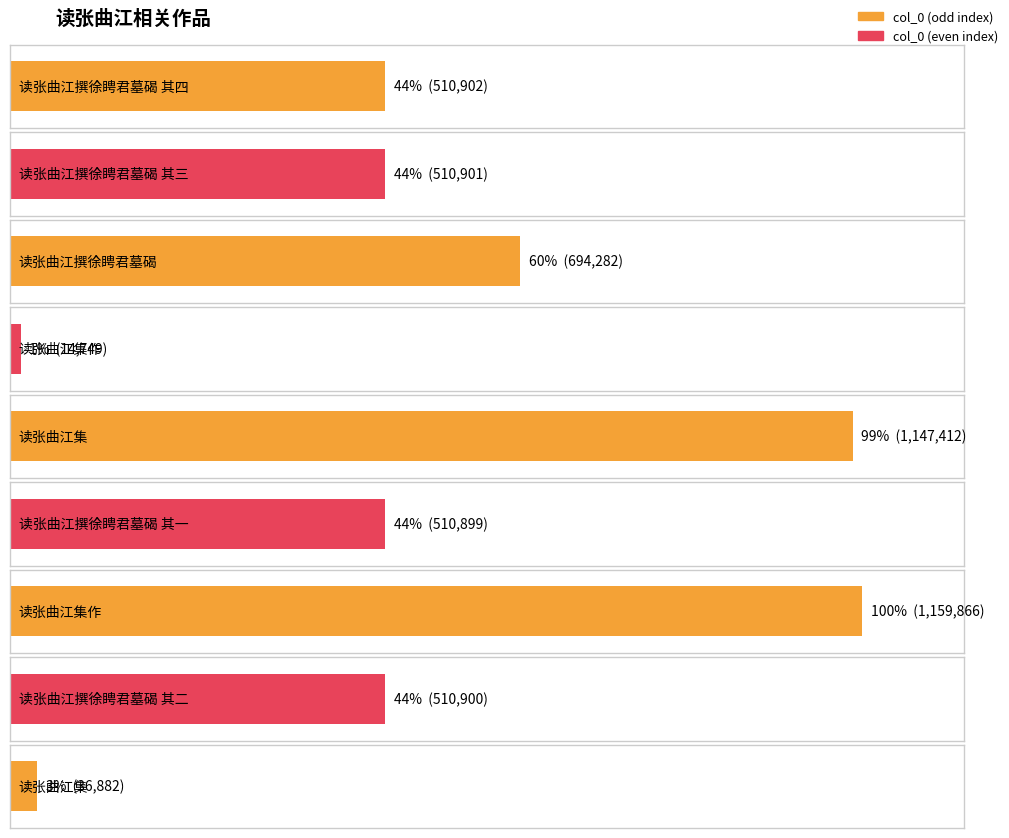

What is the minimum value shown in the chart?

14749